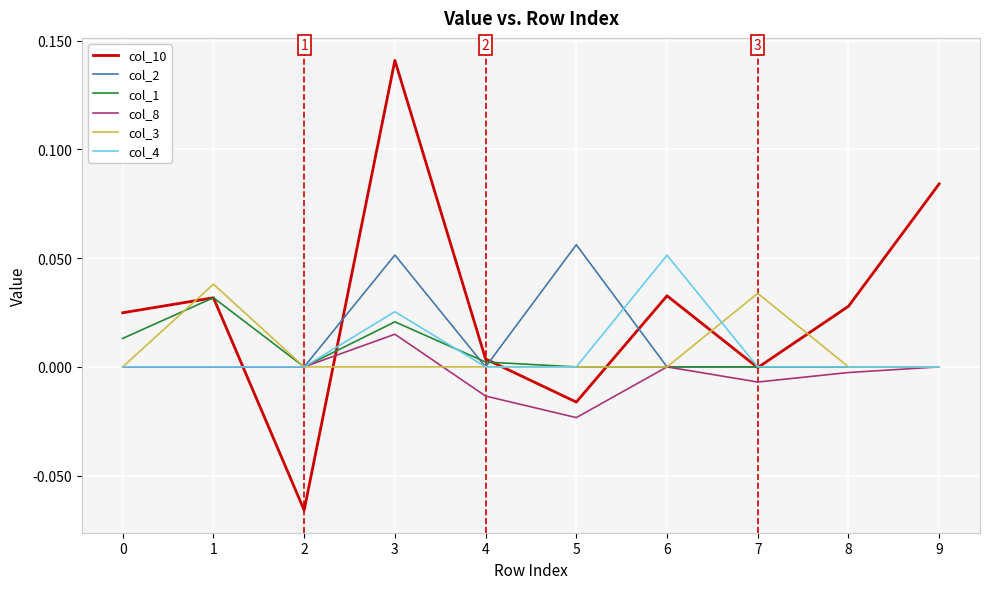

Which series has the largest range (max minus min)?

col_10